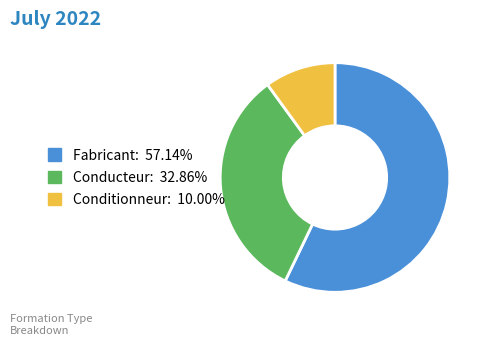

Count the number of slices in the pie.

3